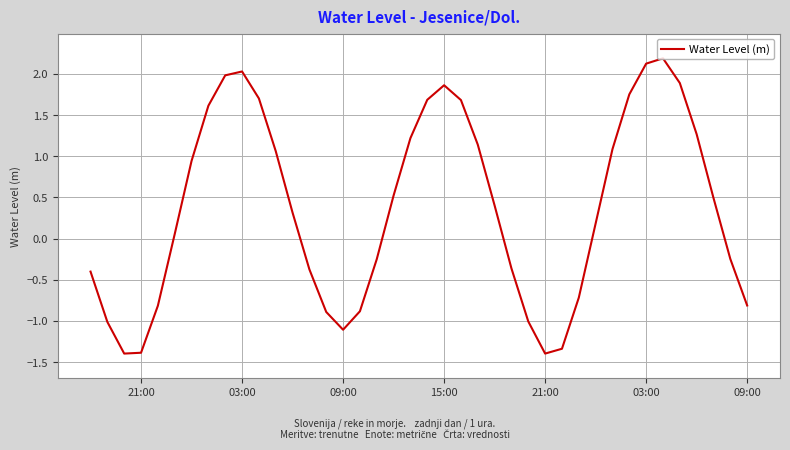

What is the minimum value shown in the chart?

-1.4